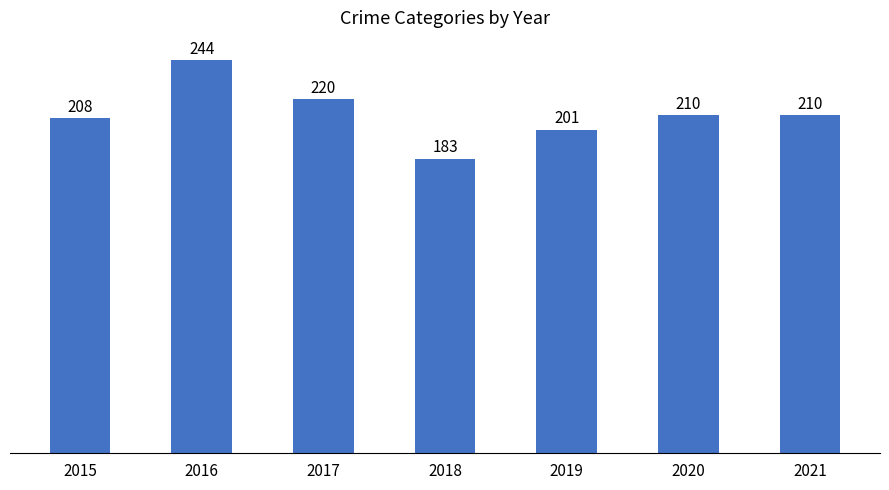

Reading left to right, transcribe all the data shown in this chart.

208	244	220	183	201	210	210